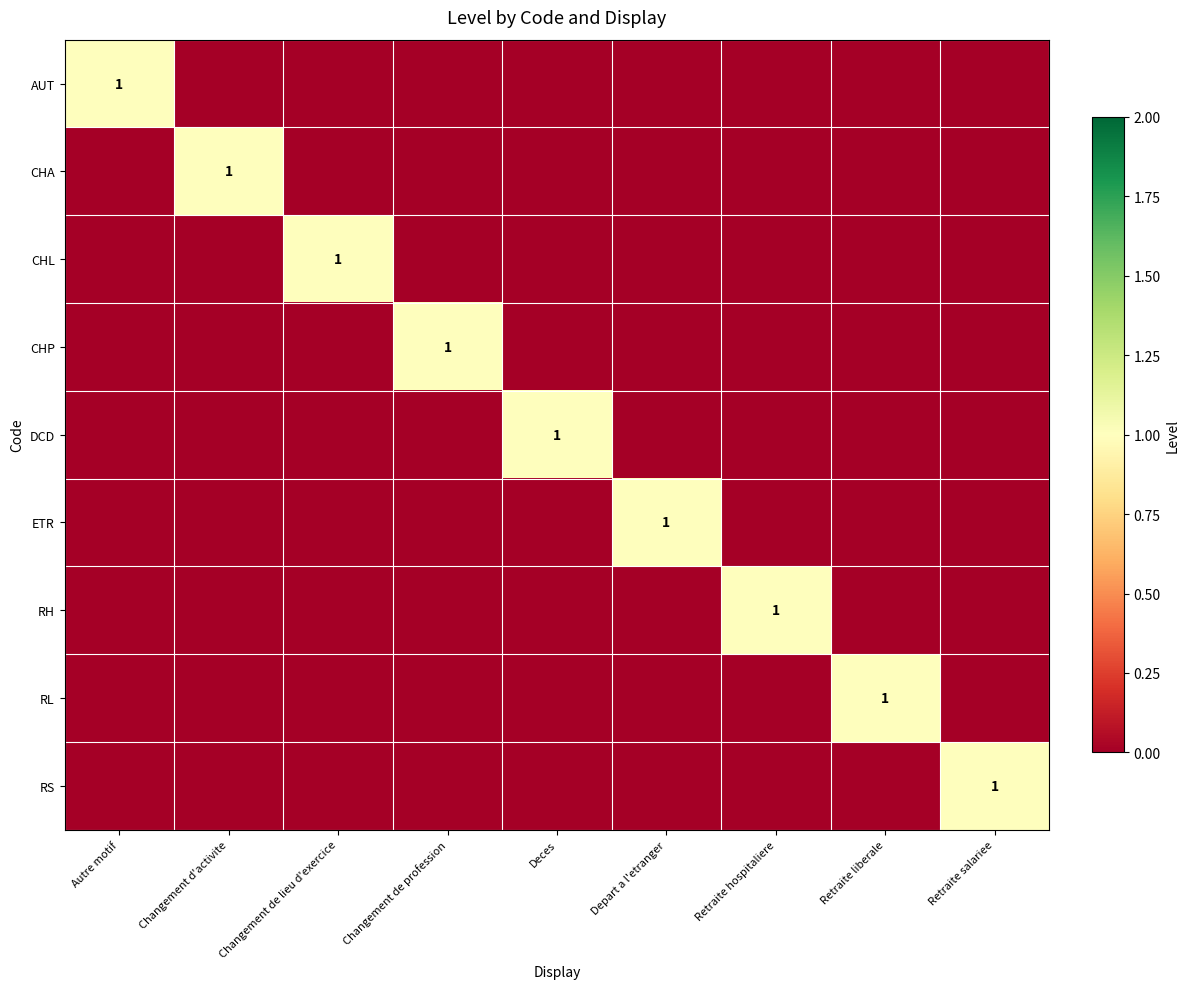

Between Depart a l'etranger and Retraite hospitaliere, which series saw the biggest shift?

ETR